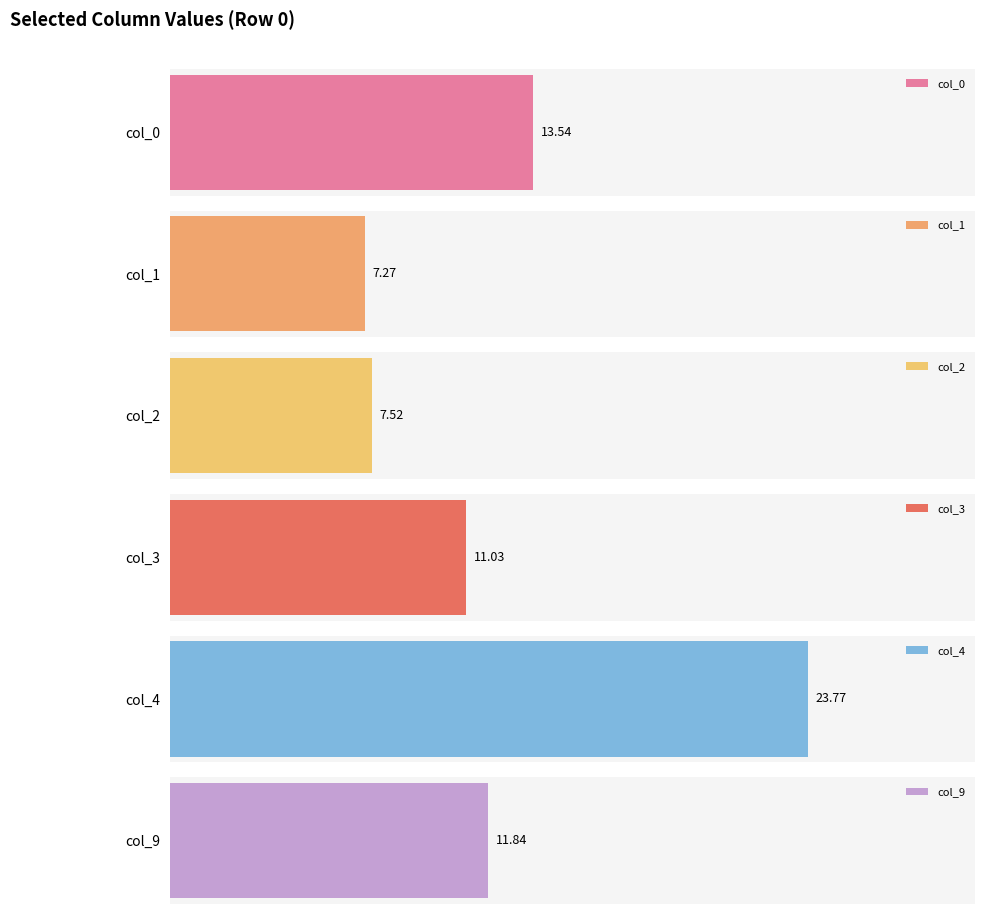

Are the bars horizontal?

Yes